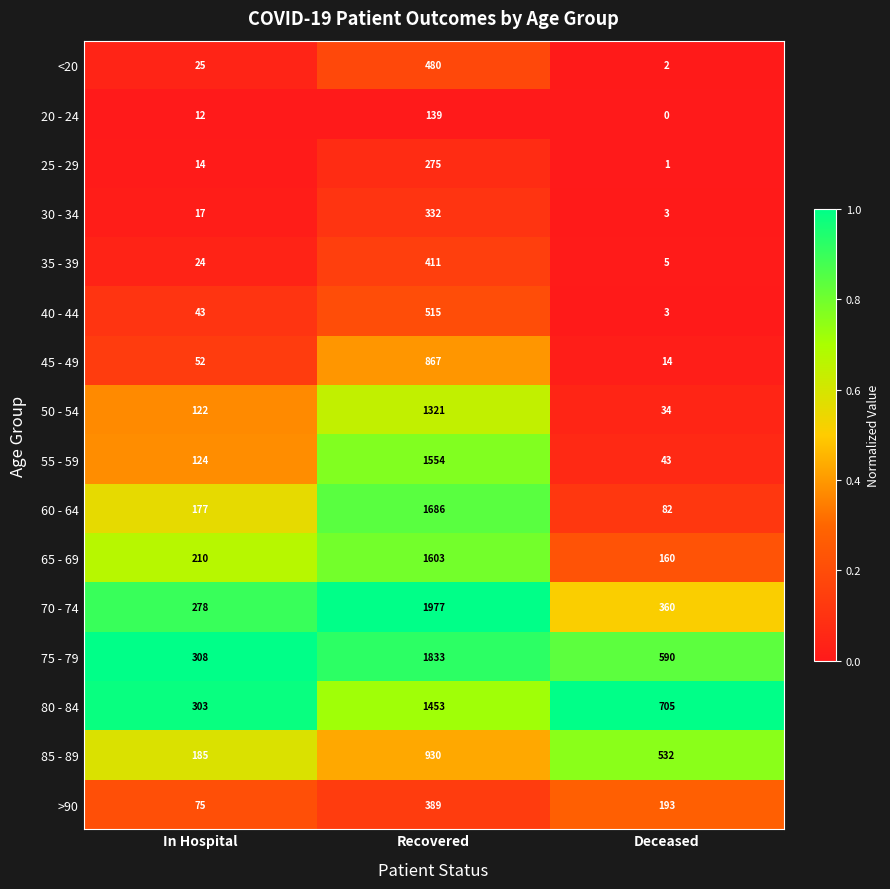

The 85 - 89 series shows 250 at In Hospital. True or false?

False